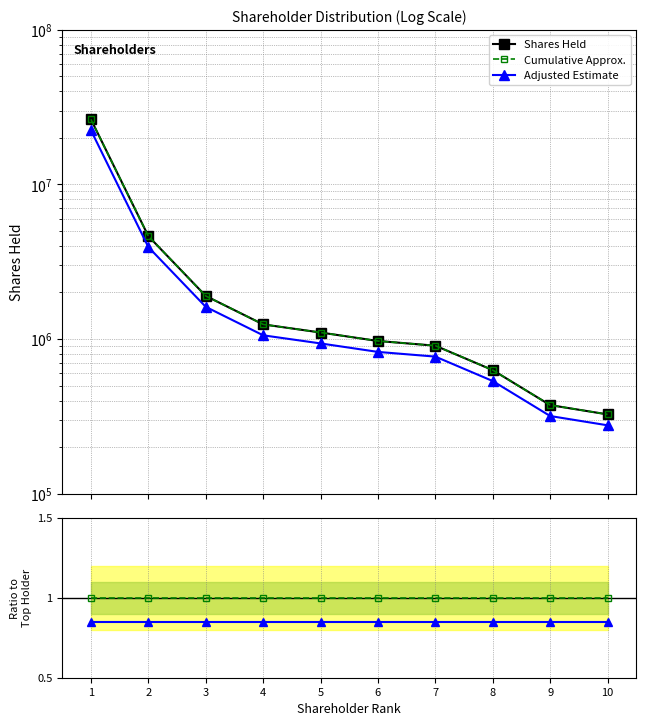

What is the total value across all series at 5?

1102401.9